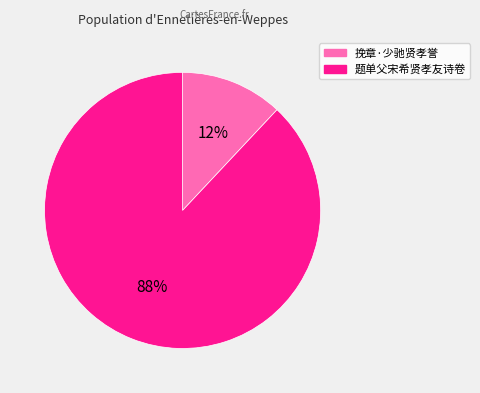

Is the sum of 挽章·少驰贤孝誉 and 题单父宋希贤孝友诗卷 greater than half?

Yes